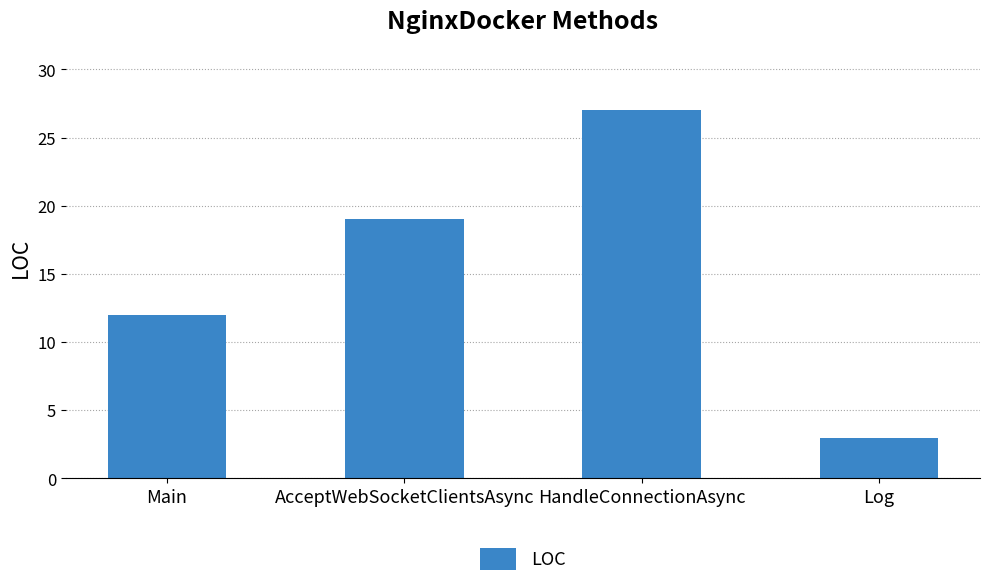

What is the change in value from Main to Log?

-9